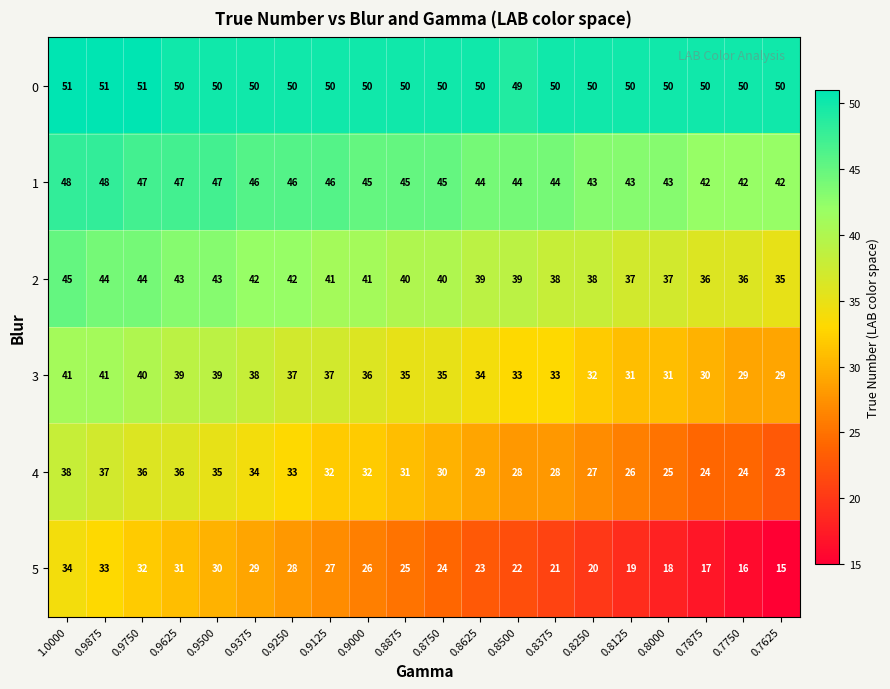

What is the greatest value displayed?

51